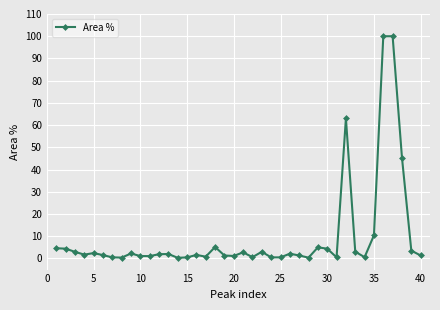

True or false: the data has more than 1 interior local peaks.

True